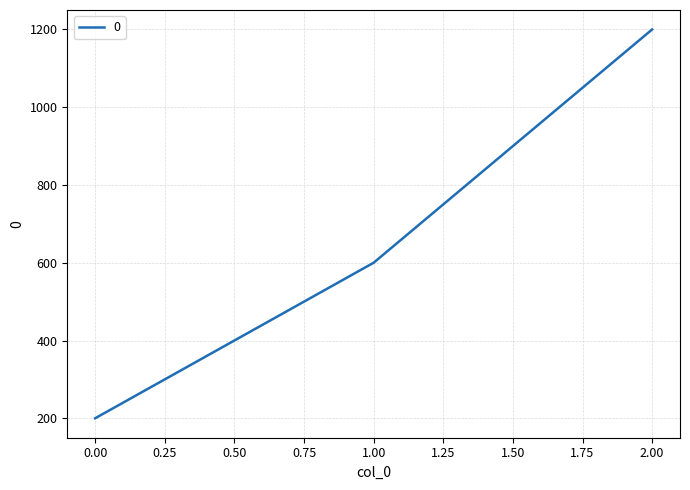

Reading left to right, transcribe all the data shown in this chart.

200	600	1200